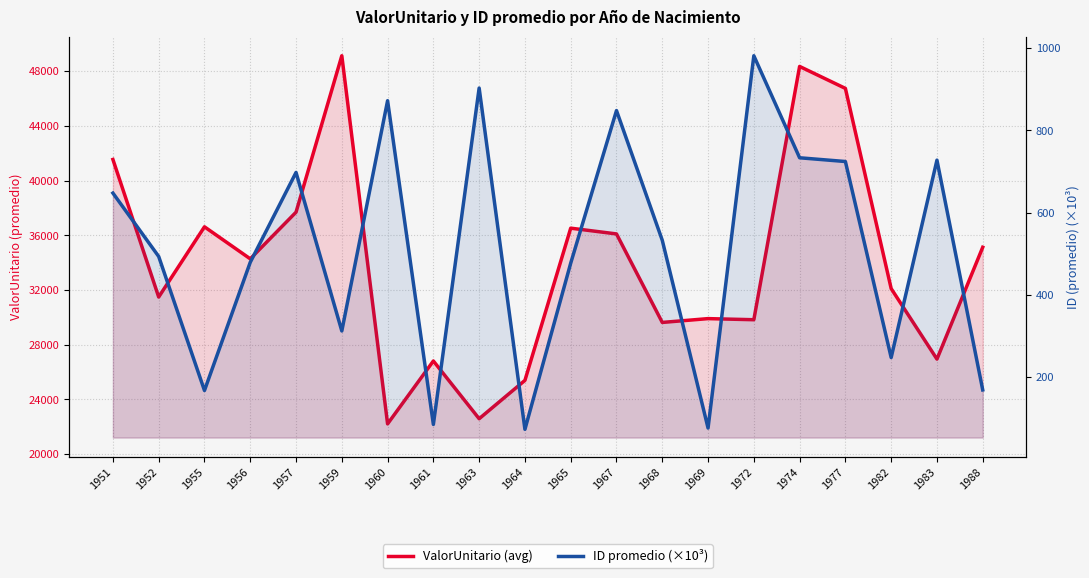

Is it true that ValorUnitario (avg) equals 48534.5 at 1982?

False